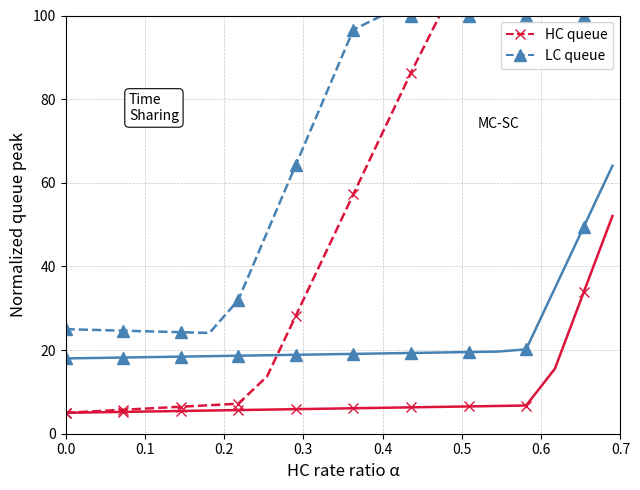

List the series in order of their peak value, highest first.

HC queue, LC queue